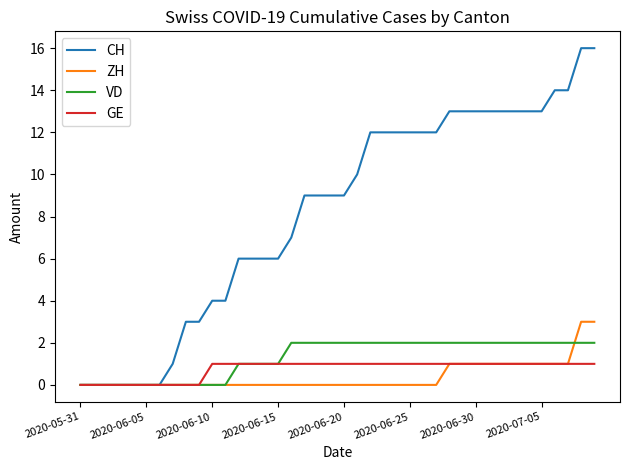

Which series has the largest total across all categories?

CH